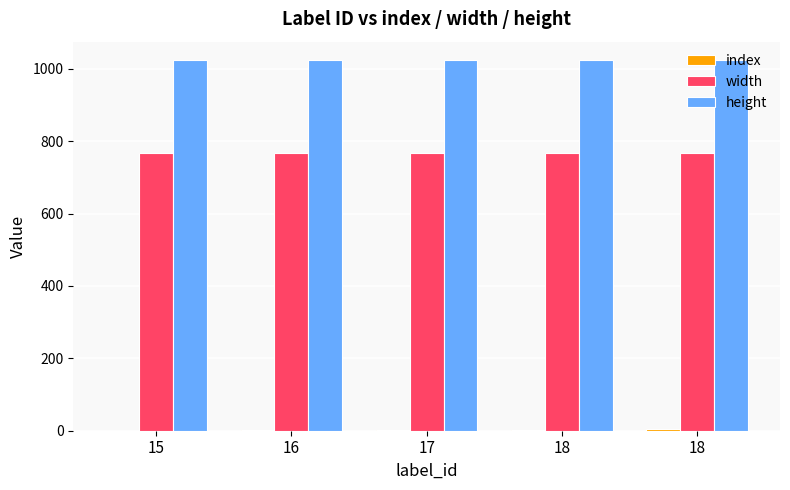

Count the number of categories in the chart.

5